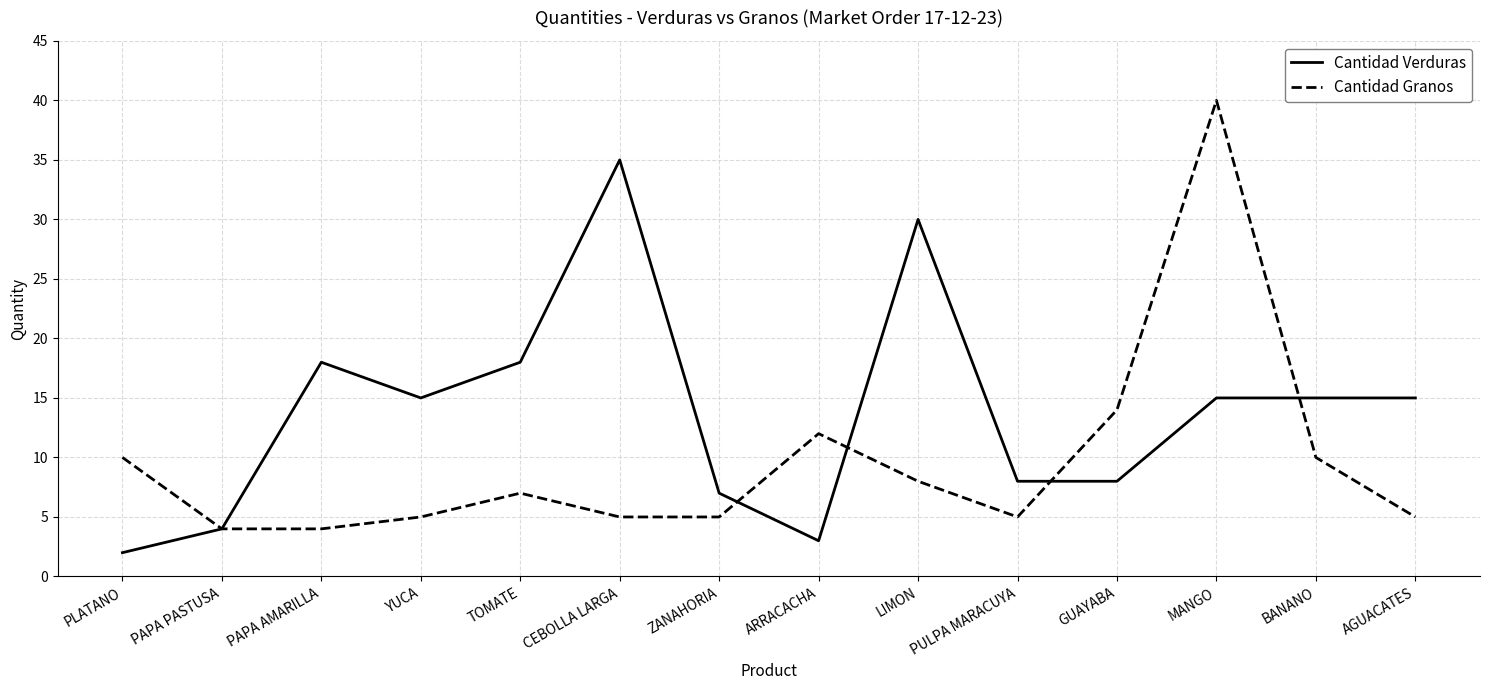

Which series changed the most between LIMON and MANGO?

Cantidad Granos